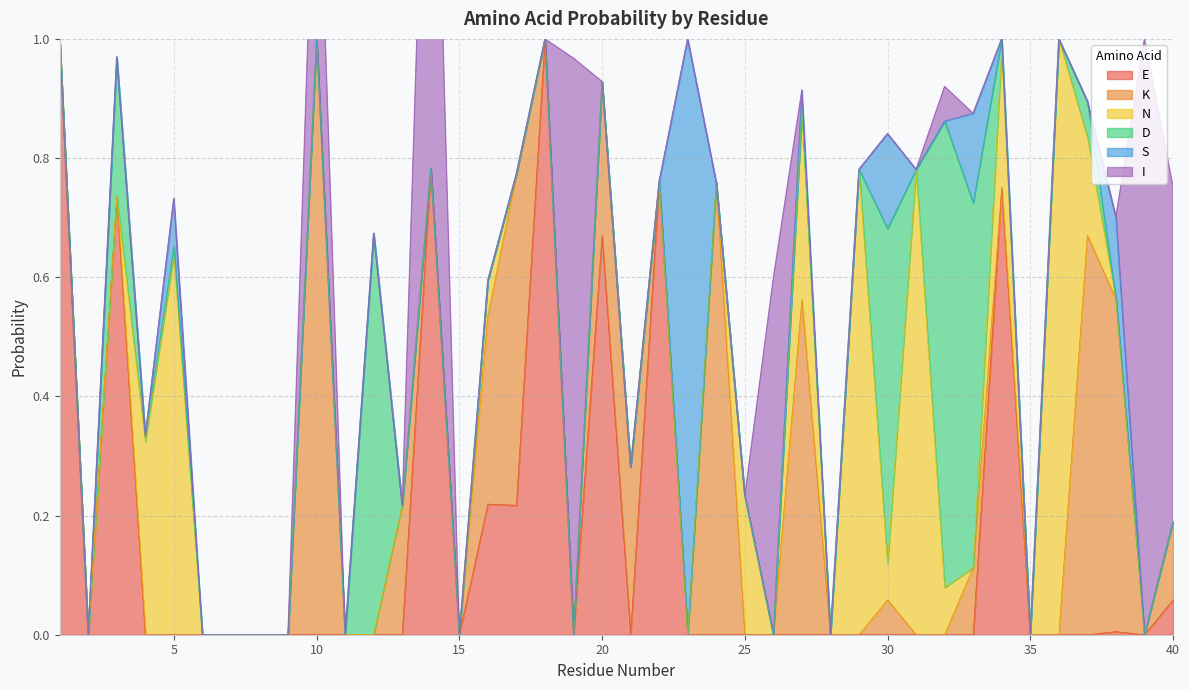

What is the difference between the maximum and minimum values in the I series?

1.0